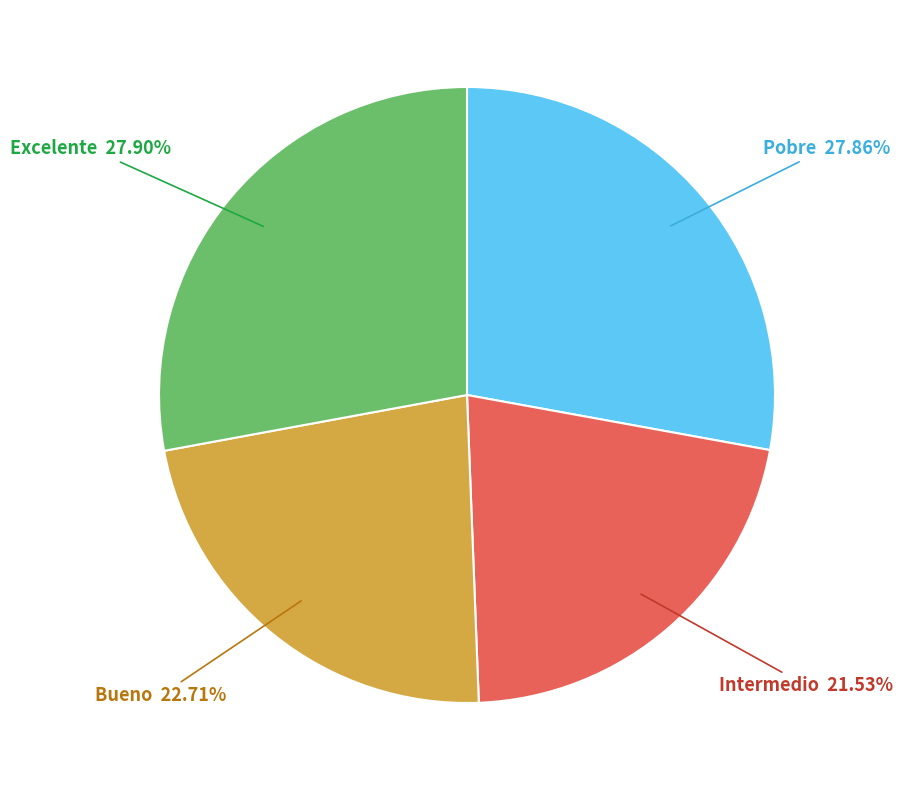

Do Excelente and Bueno together represent more than half of the pie?

Yes